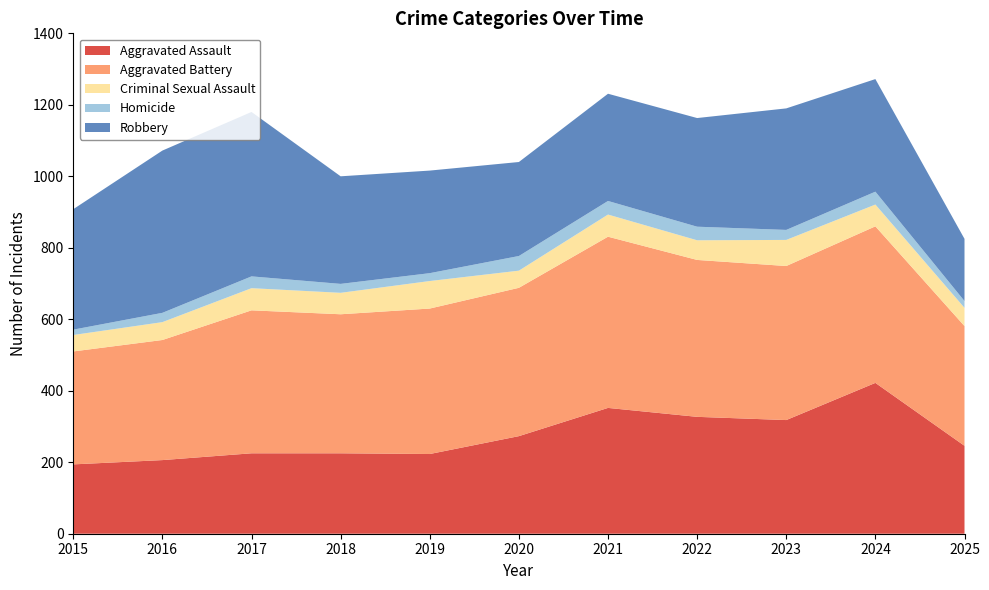

Reading right to left, extract all data points from this chart.

Aggravated Assault: 246	422	318	327	352	273	223	225	225	206	194
Aggravated Battery: 335	438	431	439	479	415	407	389	400	336	316
Criminal Sexual Assault: 51	61	73	55	62	48	77	60	62	50	46
Homicide: 19	36	28	38	38	41	22	25	33	26	15
Robbery: 174	315	340	304	300	263	287	301	460	454	337